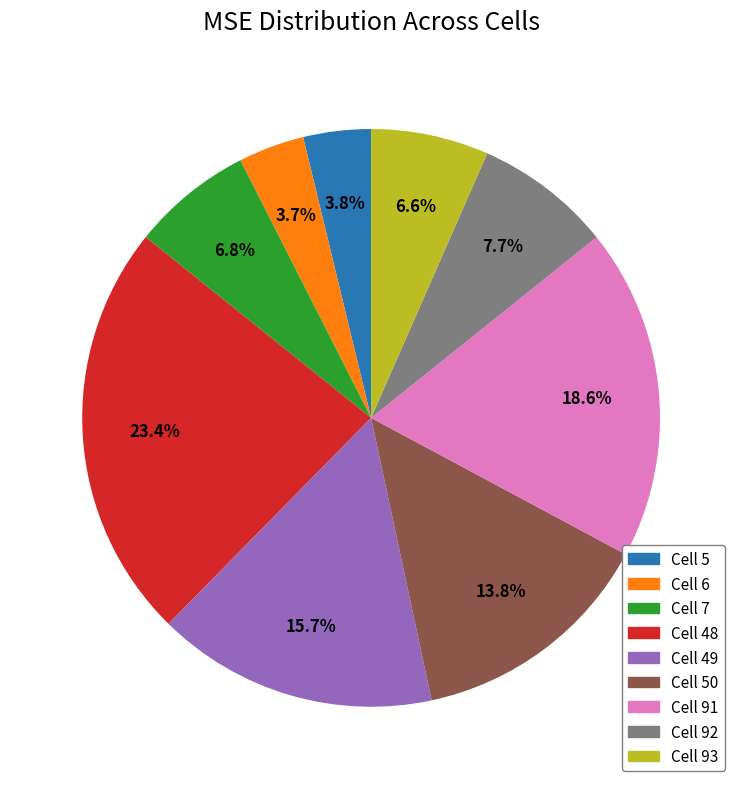

Does any single category account for the majority?

No